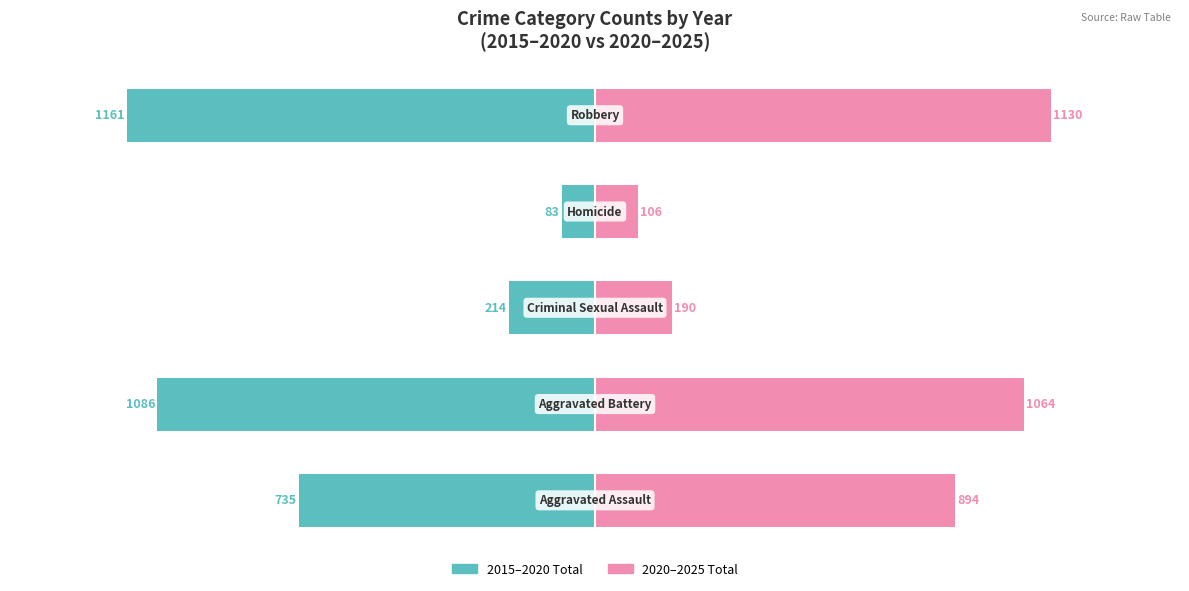

Rank the series at 0 from lowest to highest value.

2015–2020 Total, 2020–2025 Total